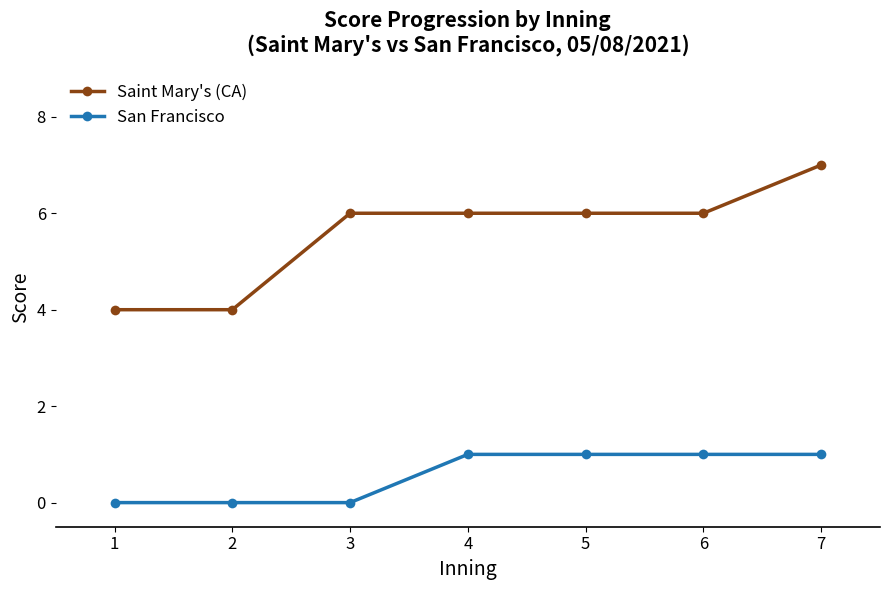

What is the value of the Saint Mary's (CA) point at the 2nd from the left?

4